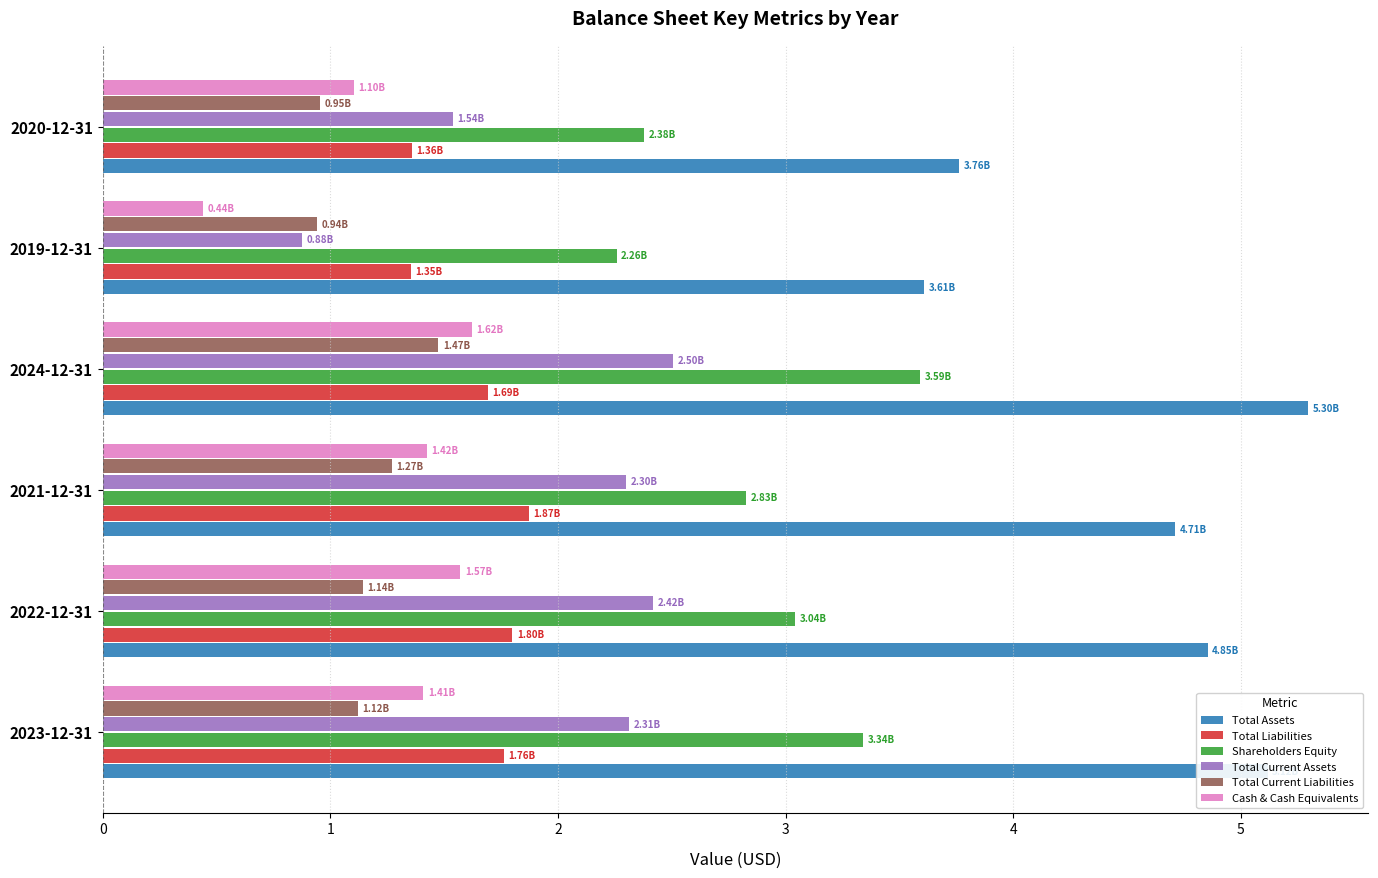

Which series changed the most between 2024-12-31 and 2019-12-31?

Total Assets